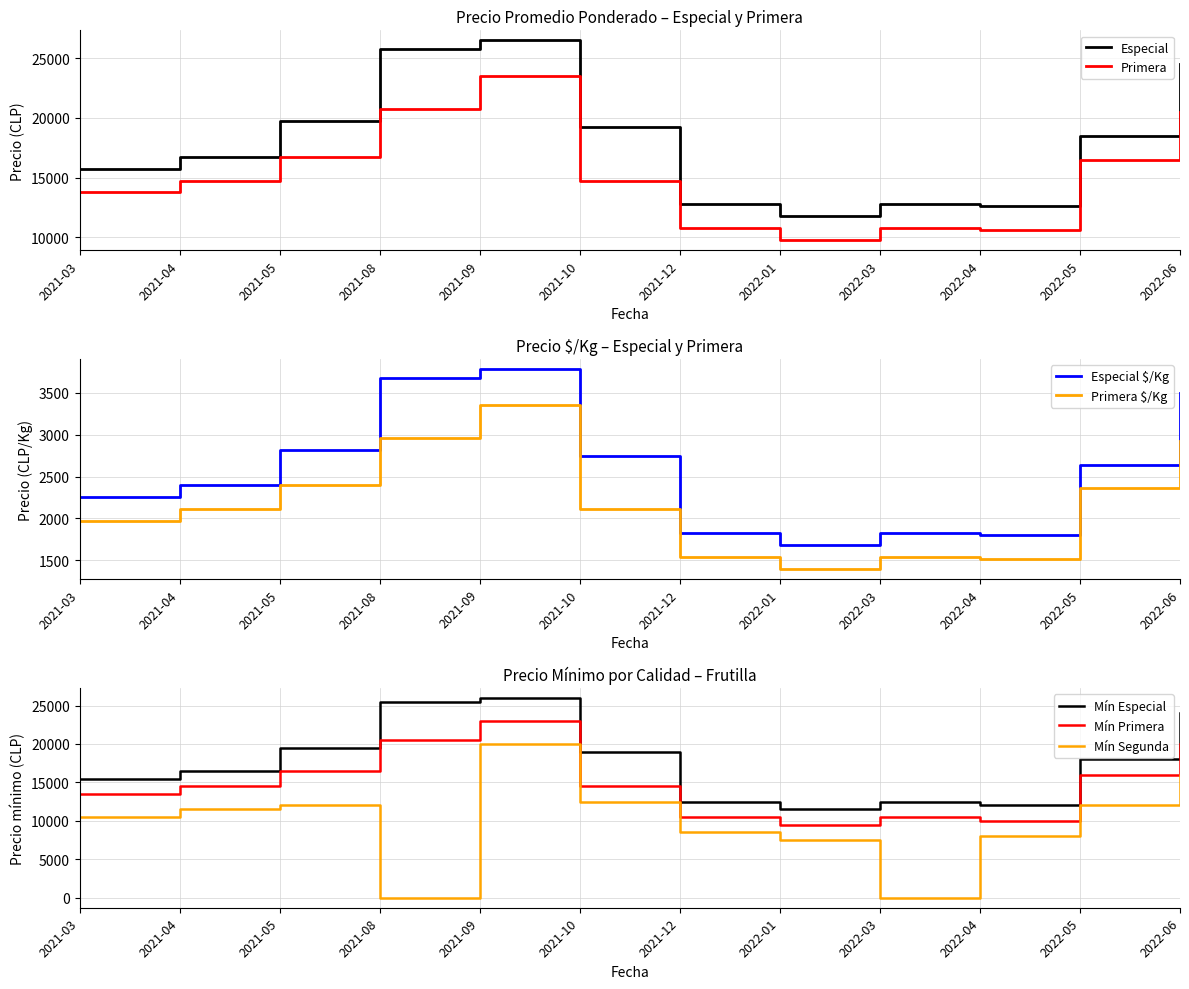

Which category has the highest value in the Especial series?

2021-09